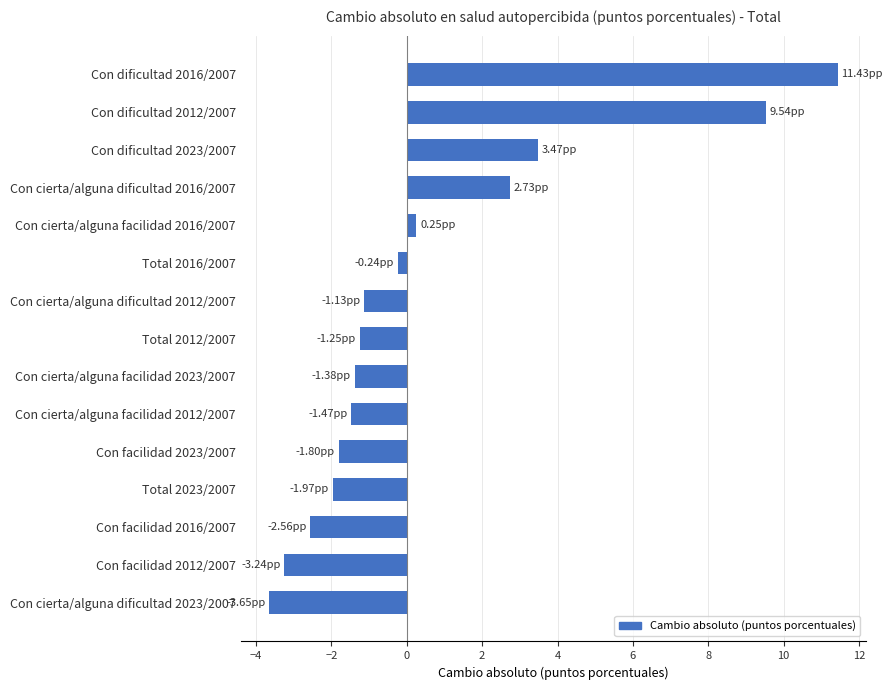

How many bars are there in total?

15